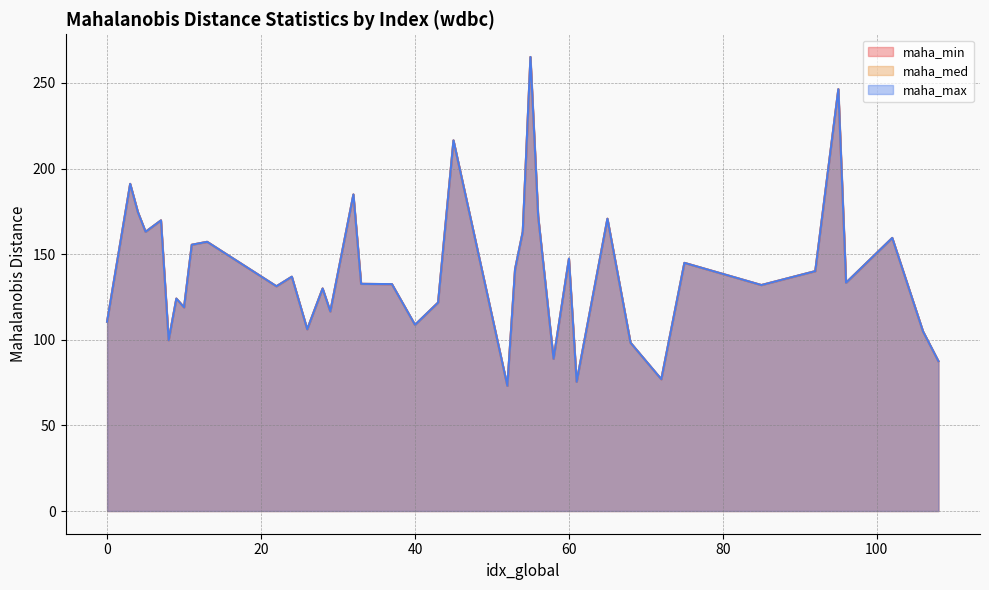

What is the average value of the maha_med series?

140.1